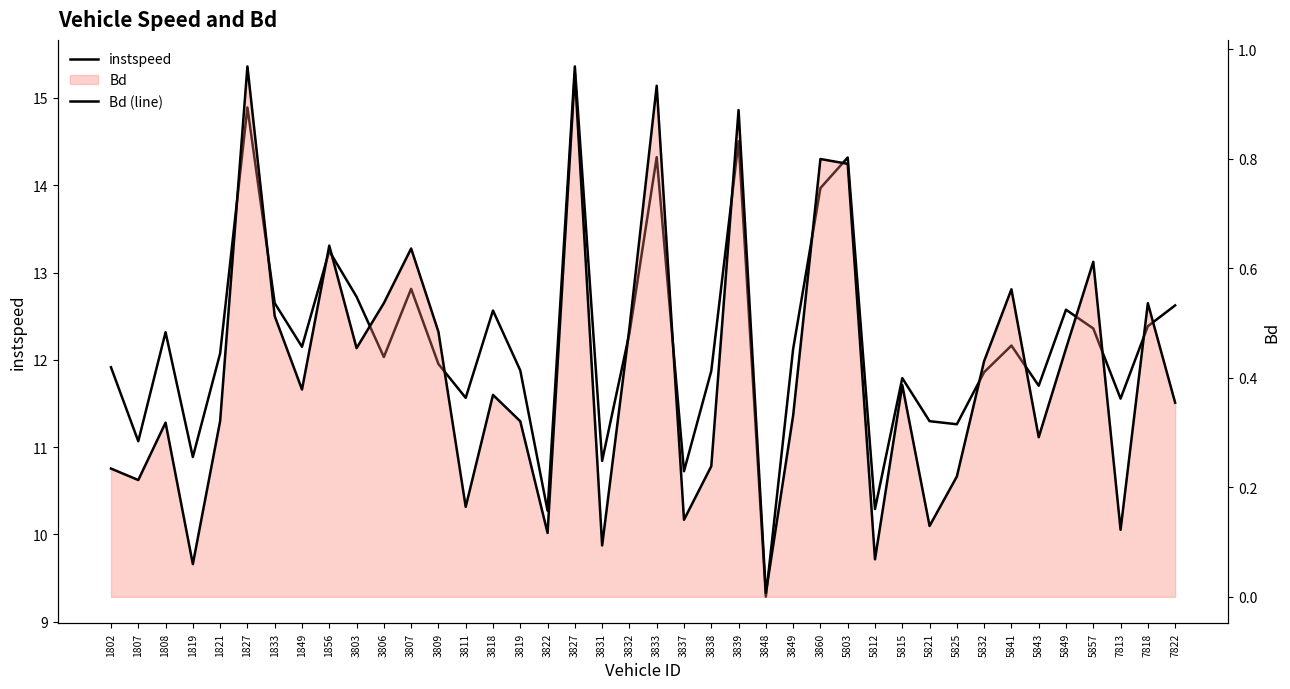

The value of instspeed at 7813 is 7.4. True or false?

False